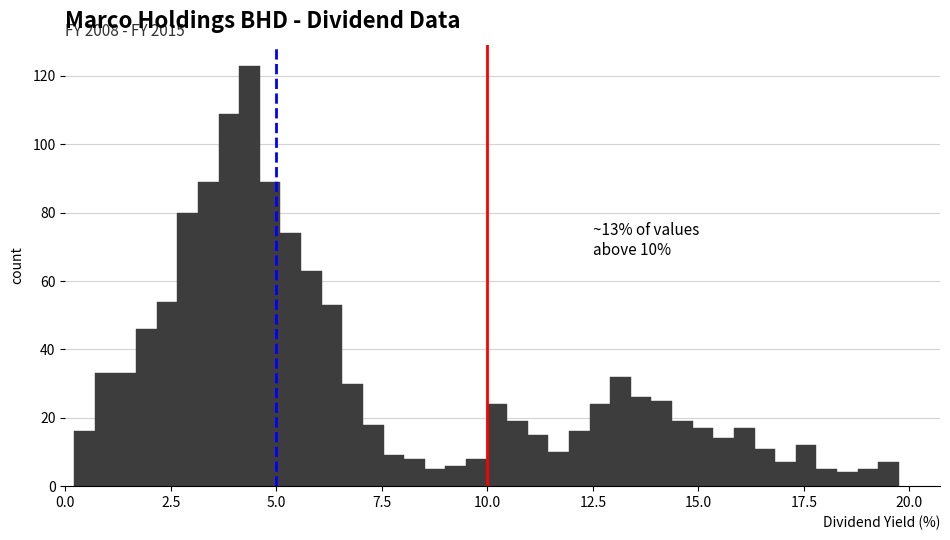

Read against the x-axis, roughly where is the centre of the tallest bar?

4.5